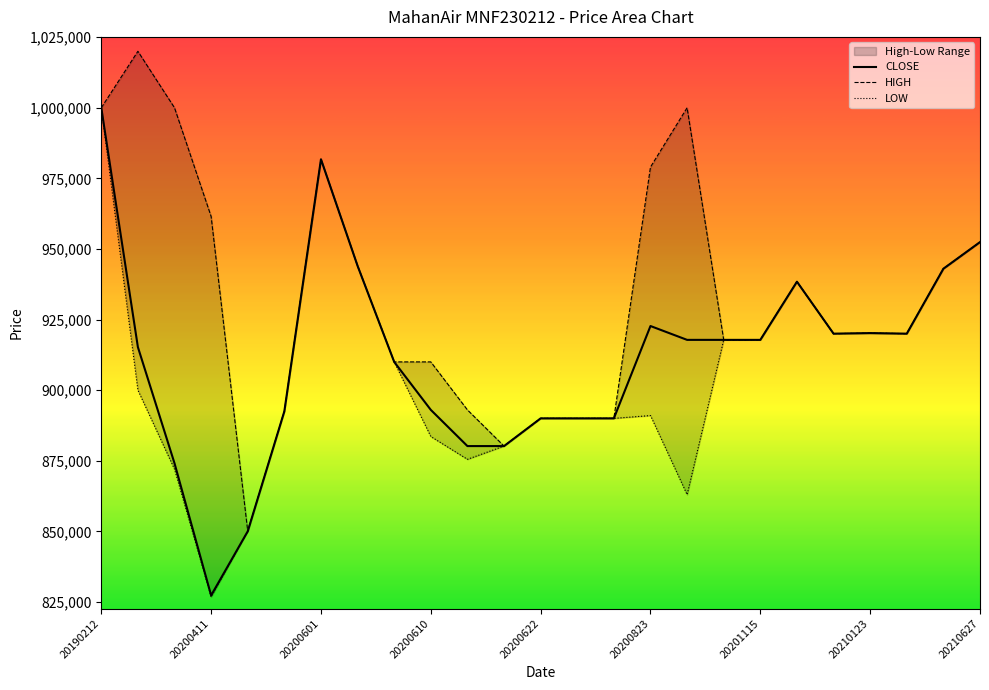

At how many categories does at least one series exceed 974865?

6